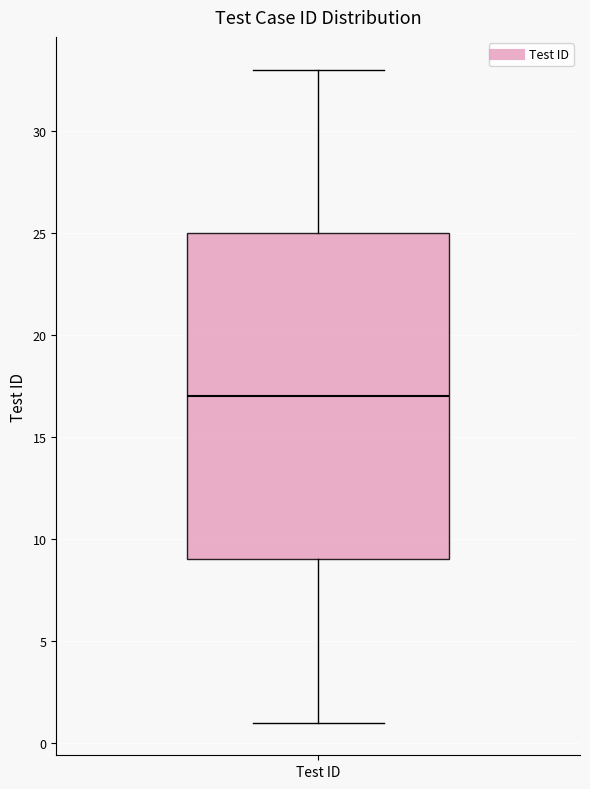

Read this box plot against the y-axis: the position of the median line, the range covered by the box, and the ends of both whiskers. The values are not printed on the chart, so give them approximately, as read against the axis.

median 17, box 9 to 25, whiskers 1 to 33